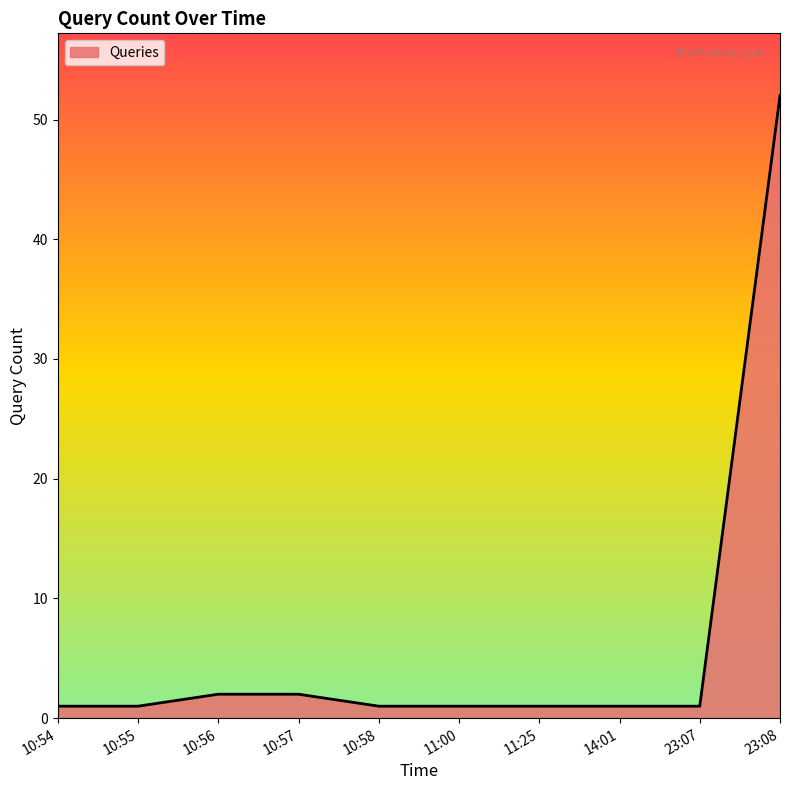

What is the difference between the maximum and second lowest values?

51